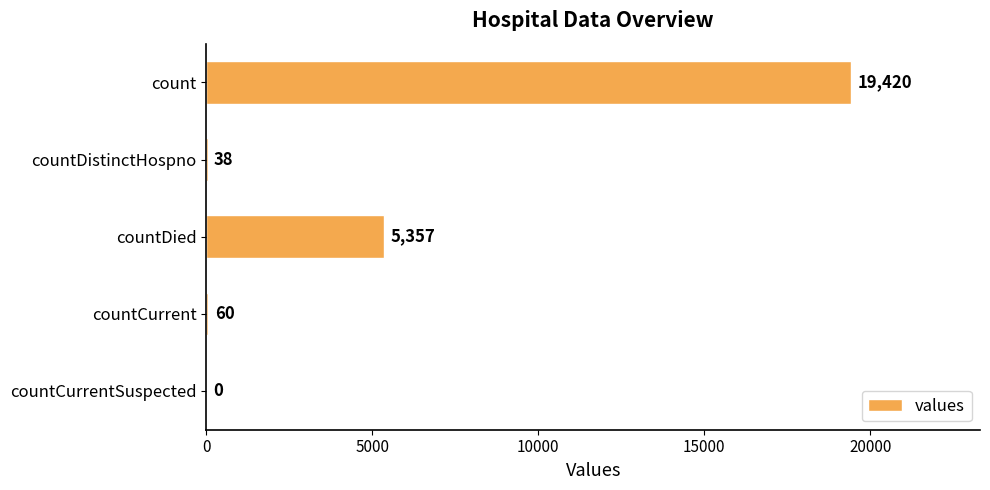

Between count and countCurrent, which is larger?

count